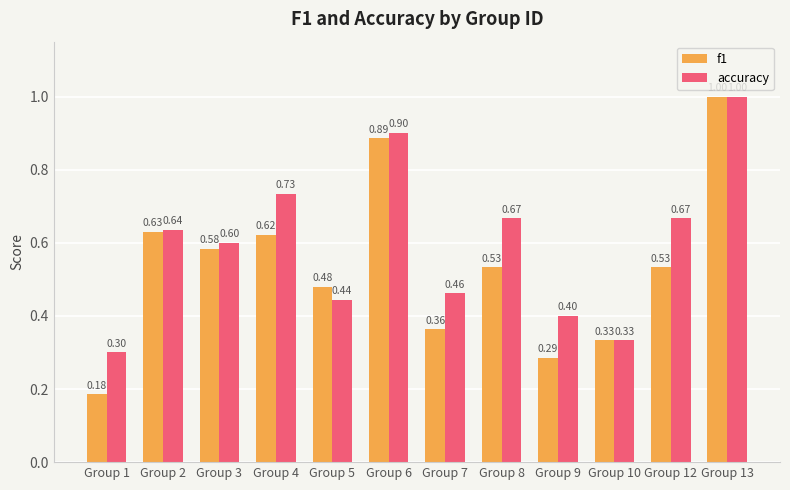

What is the difference between the second highest and minimum values in the accuracy series?

0.6